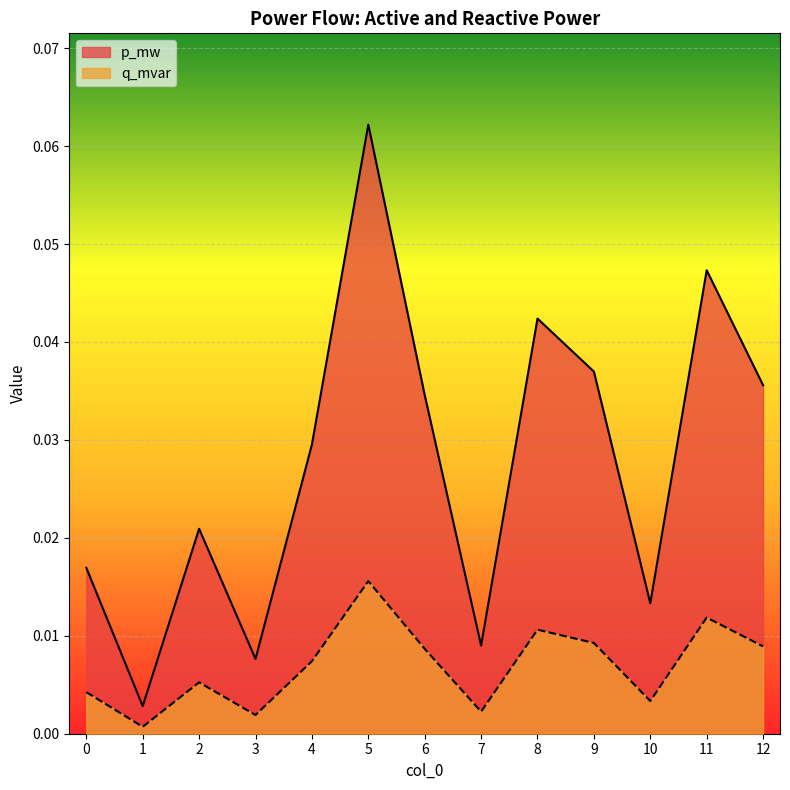

Which series has the largest range (max minus min)?

p_mw